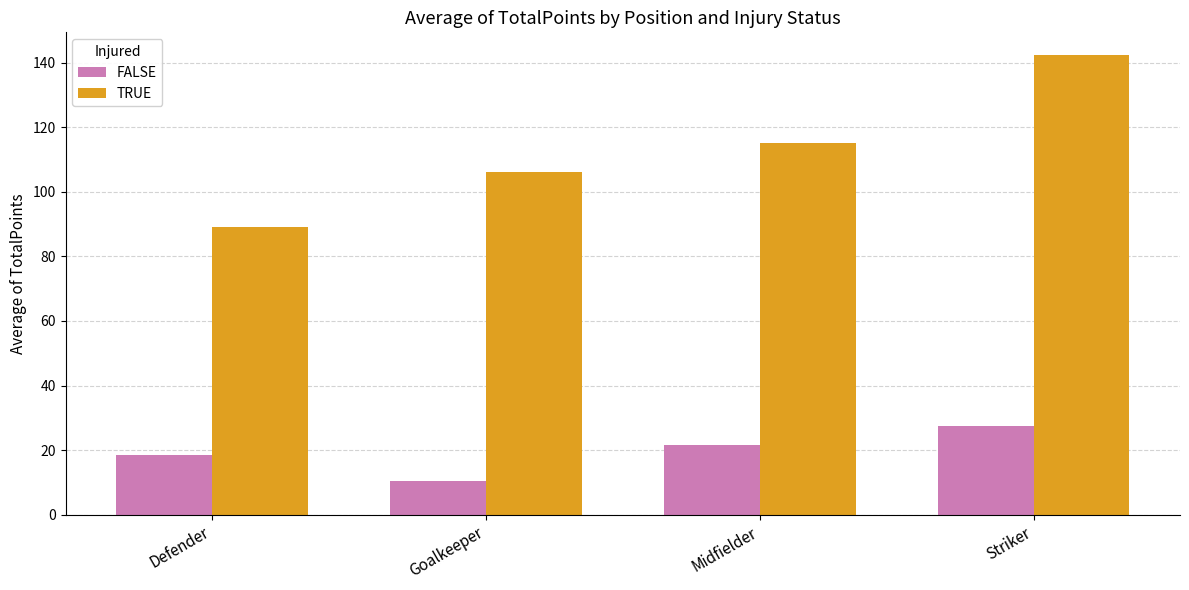

List the series in order of their peak value, lowest first.

FALSE, TRUE